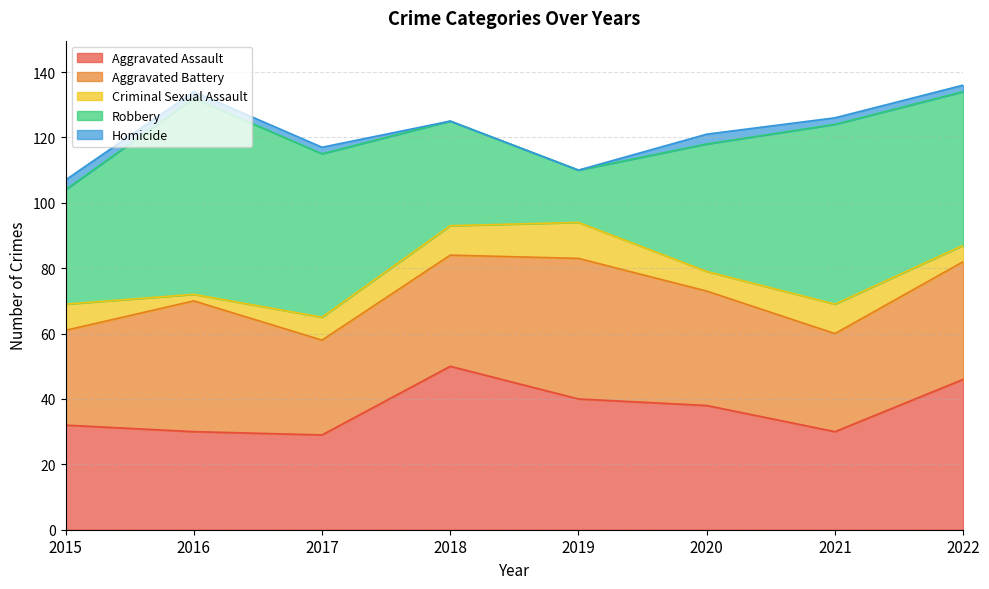

Where is Aggravated Battery nearest to the value 36?

2022